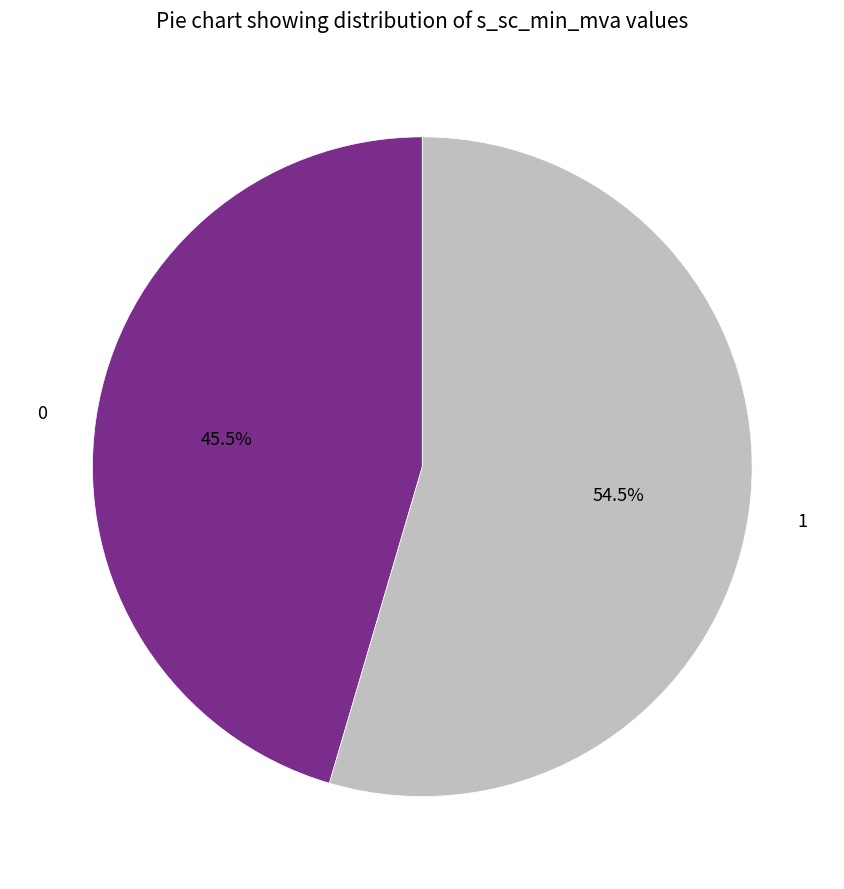

Rank the categories by value from lowest to highest.

0, 1